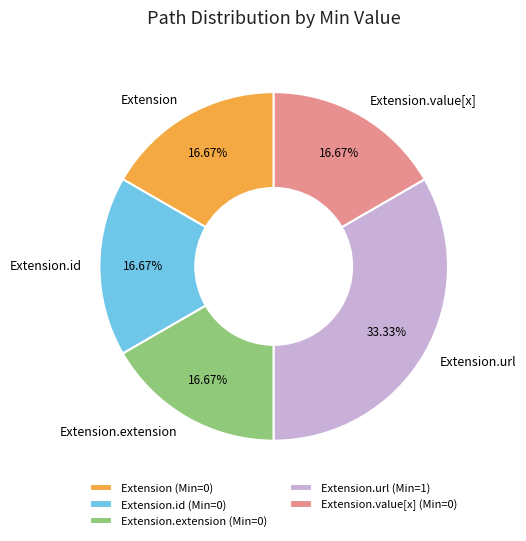

Which category has the biggest portion of the pie?

Extension.url